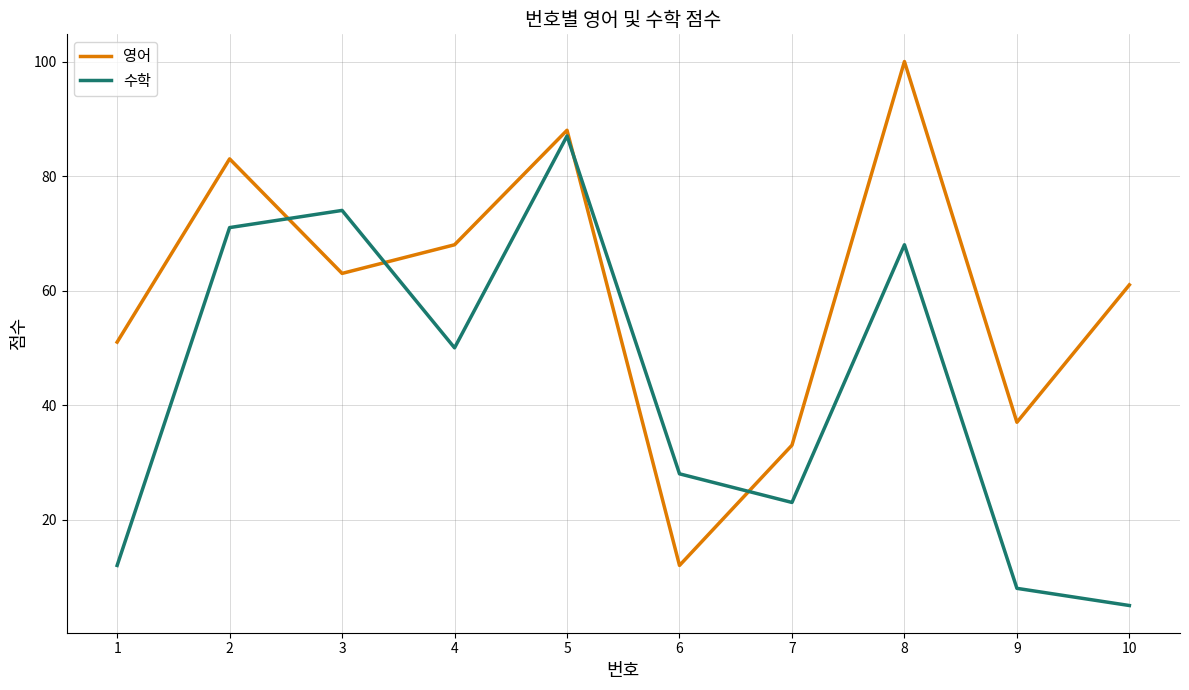

Reading left to right, extract all data points from this chart.

영어: 1=51	2=83	3=63	4=68	5=88	6=12	7=33	8=100	9=37	10=61
수학: 1=12	2=71	3=74	4=50	5=87	6=28	7=23	8=68	9=8	10=5